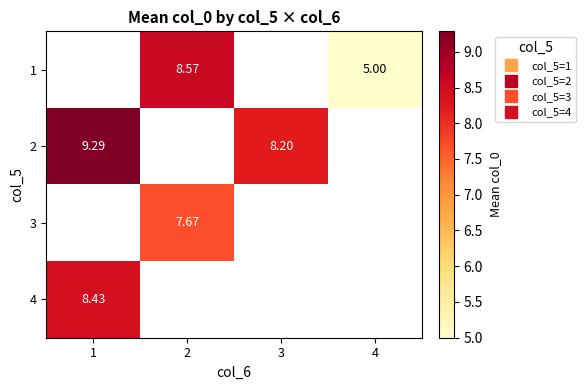

Which series has the largest range (max minus min)?

2